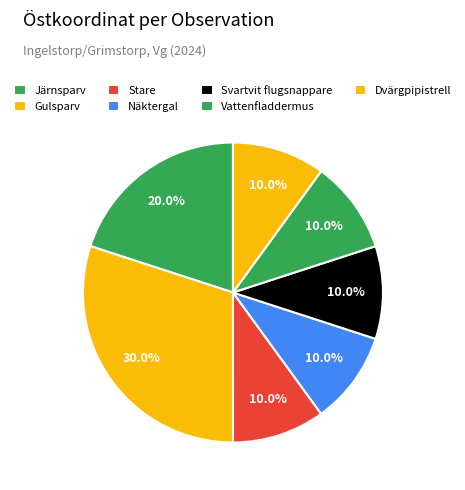

What is the smallest slice in the pie chart?

Näktergal (05-29)